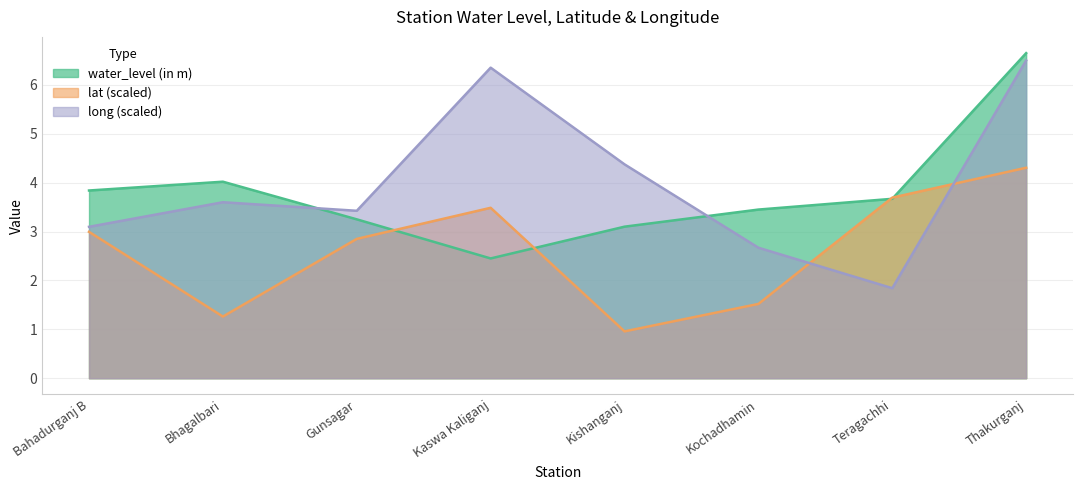

Between which two adjacent categories do water_level (in m) and lat first intersect?

Gunsagar and Kaswa Kaliganj